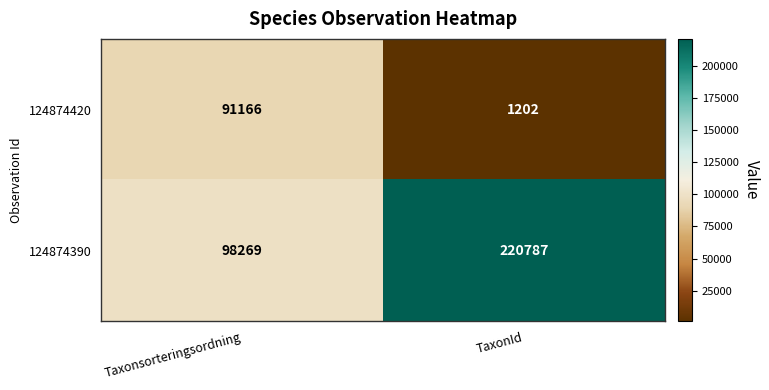

True or false: 124874390 has a value of 98269 at Taxonsorteringsordning.

True